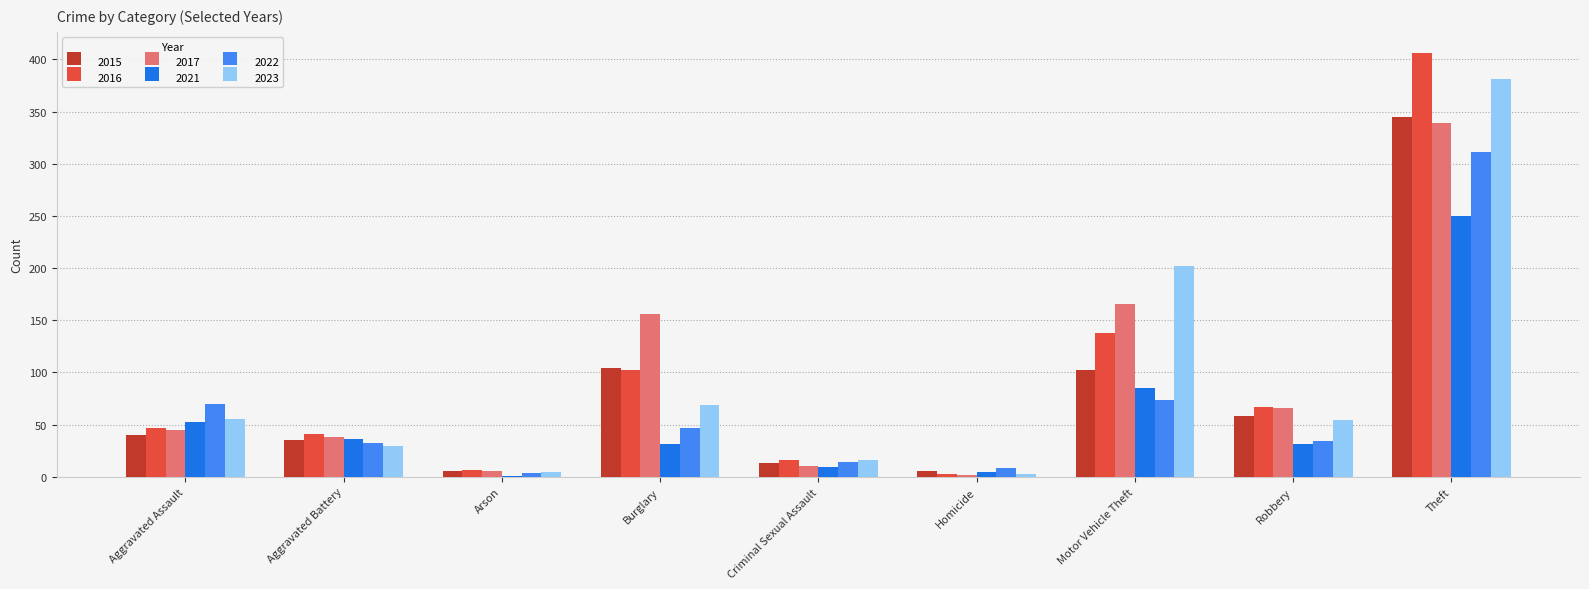

Which series changed the most between Motor Vehicle Theft and Robbery?

2023